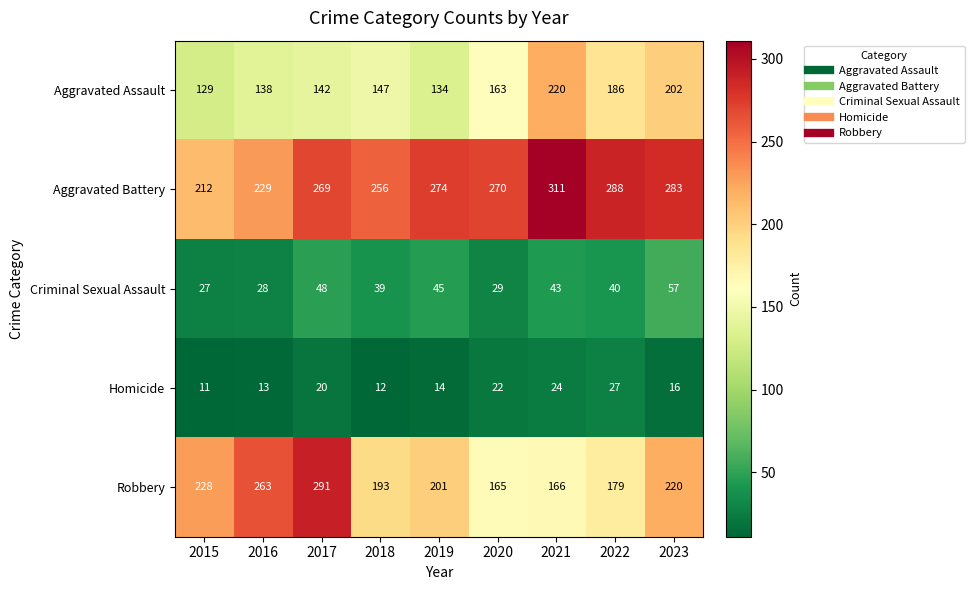

What is the average value of the Aggravated Assault series?

162